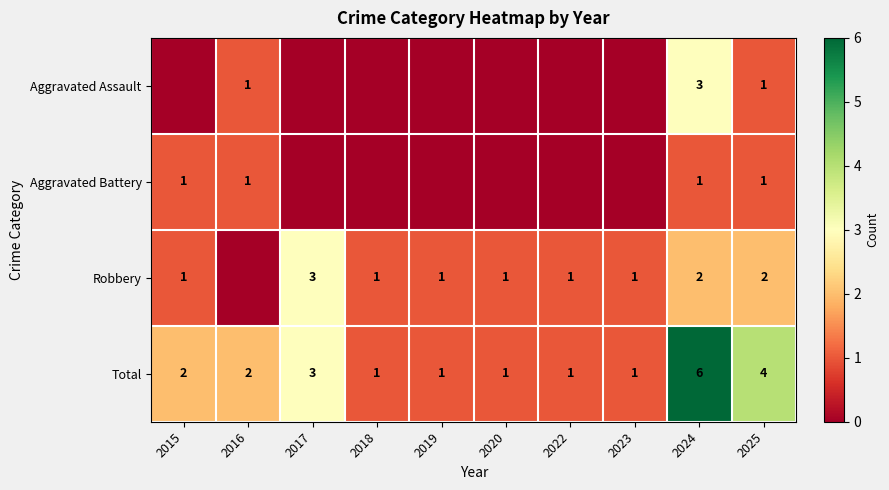

Which category has the lowest value across all series?

2015